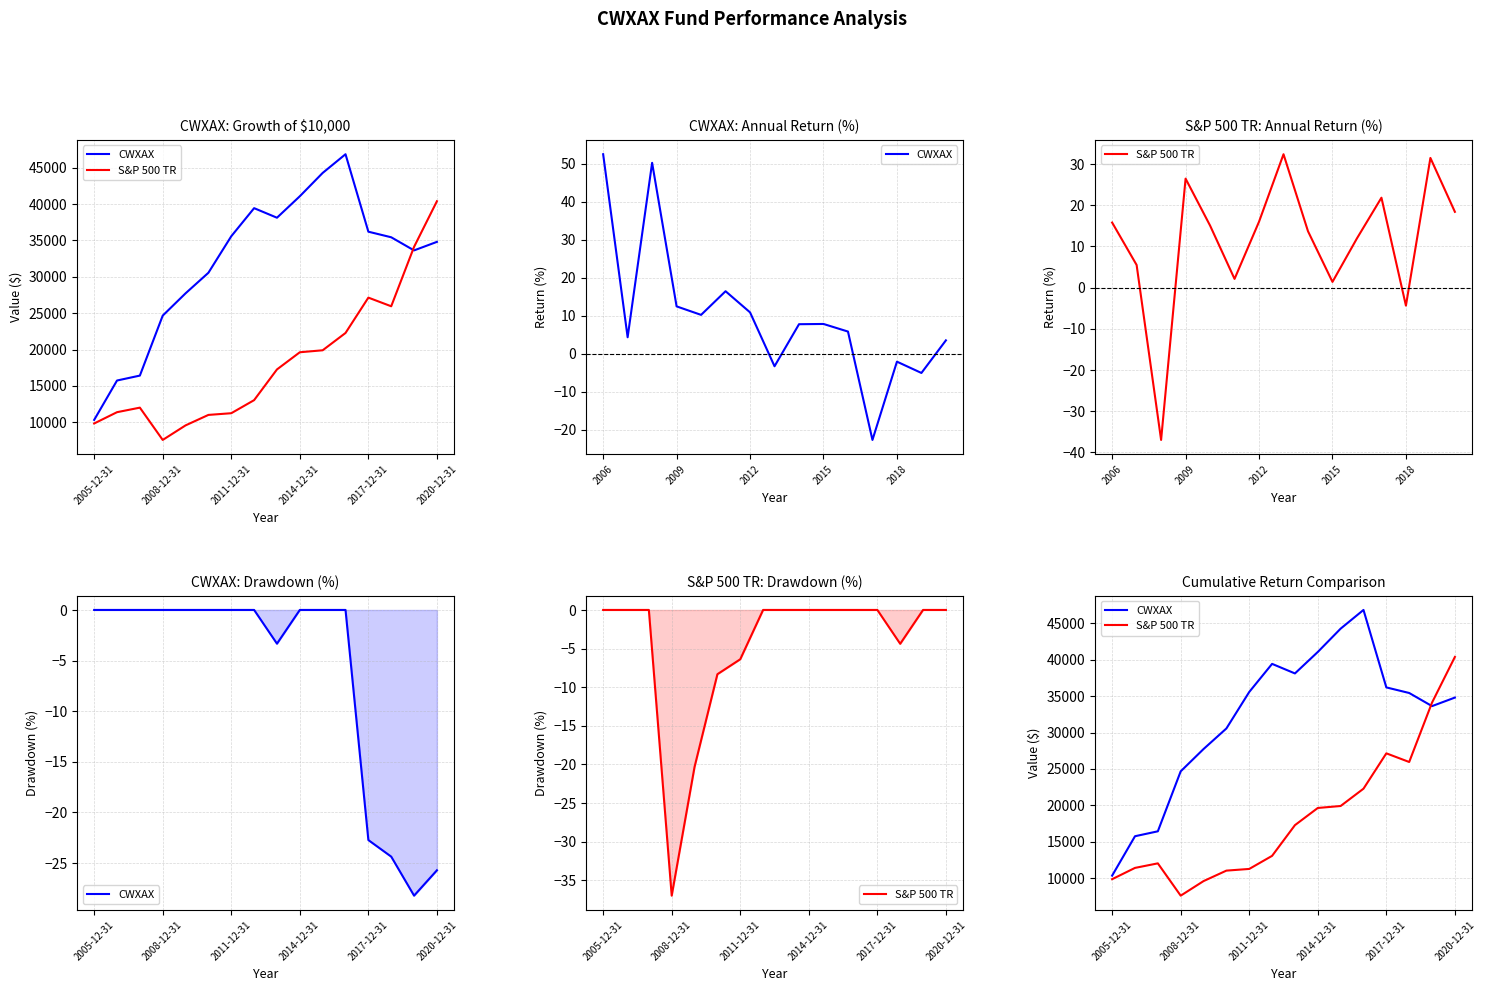

Rank the series by their average value, from highest to lowest.

CWXAX, S&P 500 TR